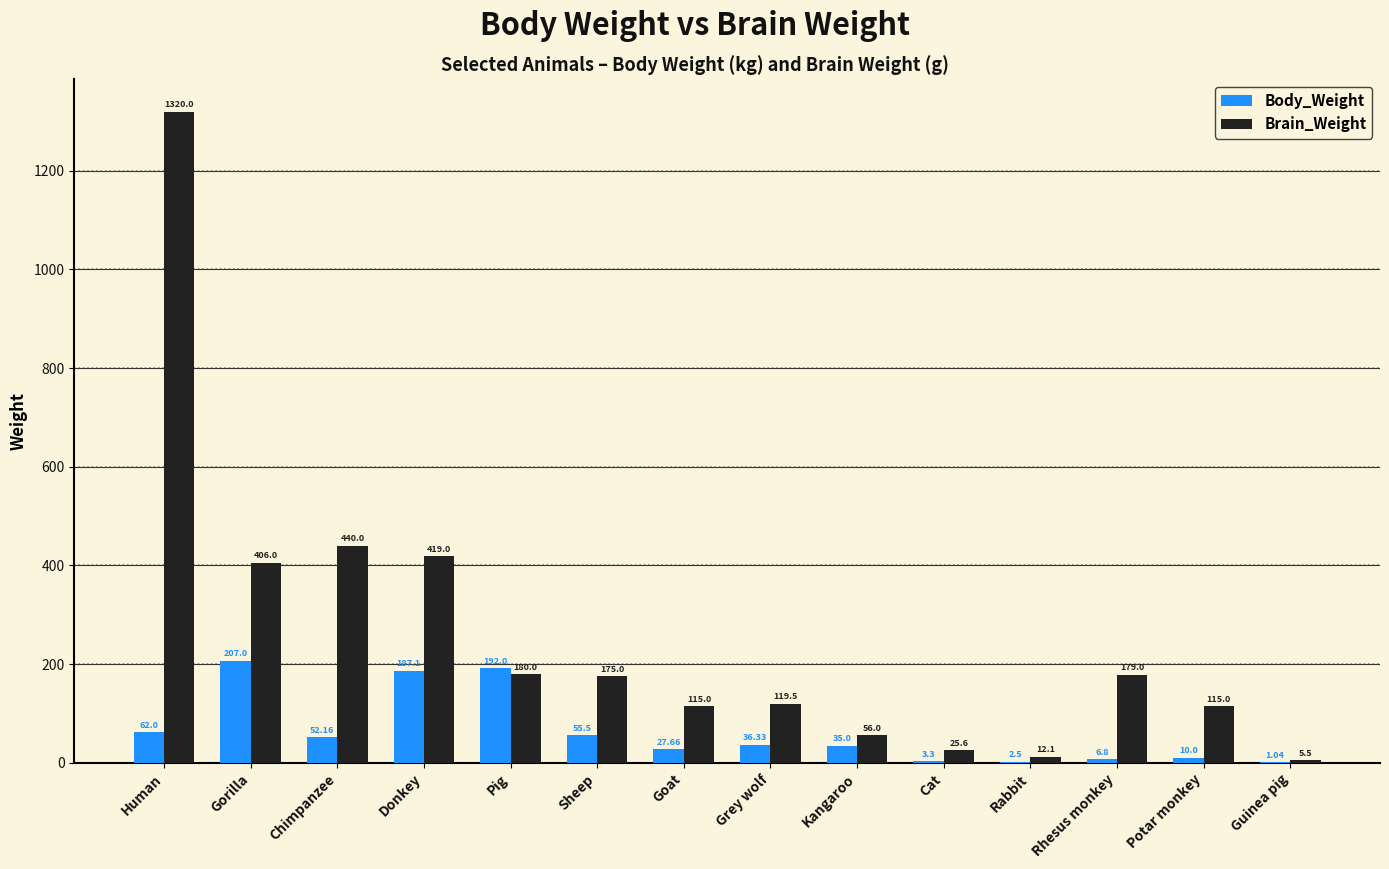

What is the average value of the Body_Weight series?

62.7